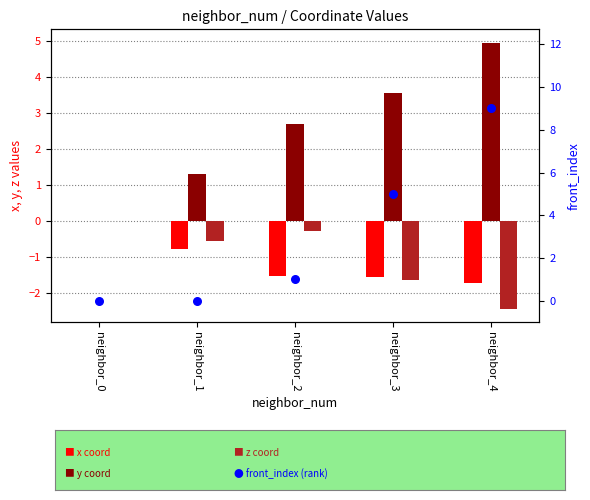

At which category is the sum across all series the highest?

neighbor_4